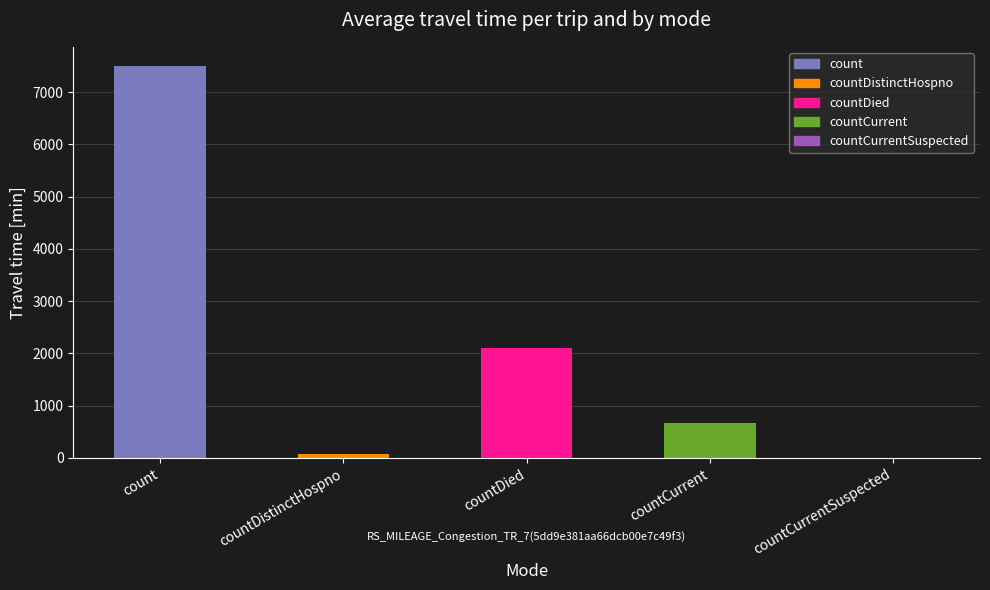

Reading left to right, transcribe all the data shown in this chart.

count=7494	countDistinctHospno=77	countDied=2101	countCurrent=666	countCurrentSuspected=0